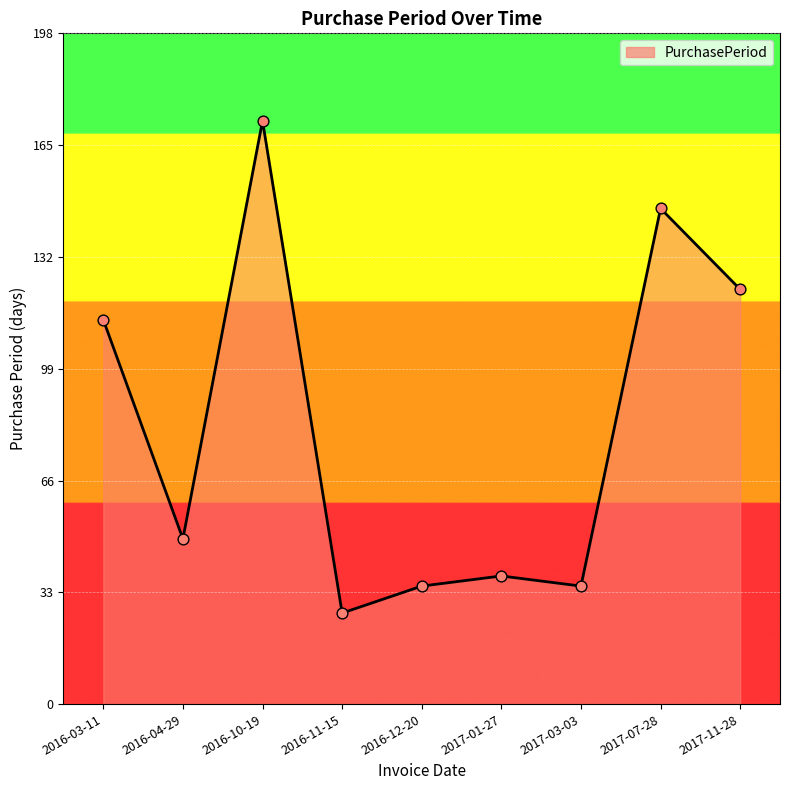

Between 2016-11-15 and 2016-10-19, which is larger?

2016-10-19